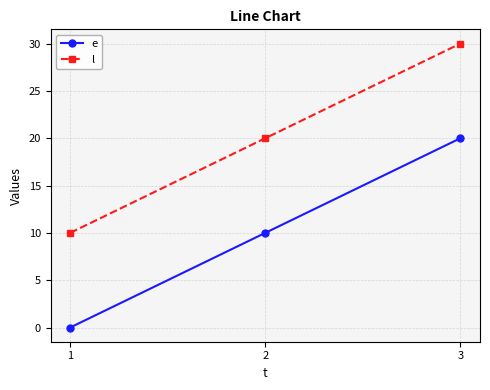

Reading right to left, extract all data points from this chart.

e: 3=20	2=10	1=0
l: 3=30	2=20	1=10